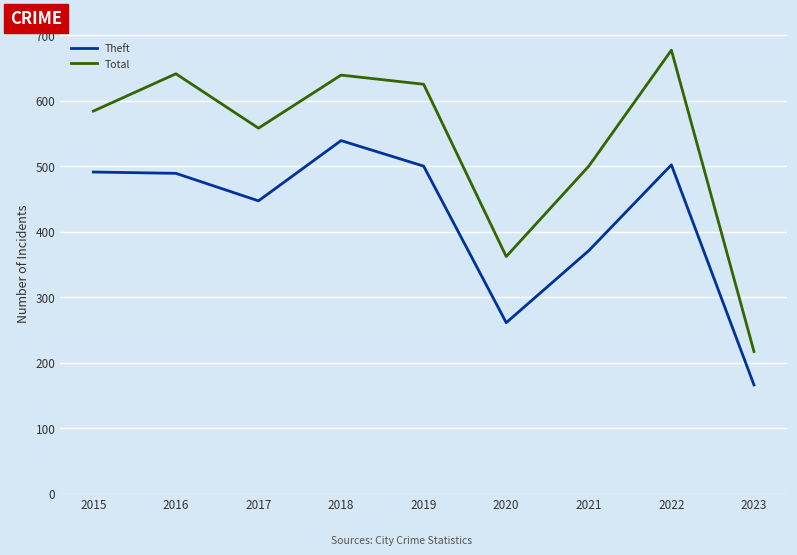

True or false: Total and Theft intersect in this chart.

False